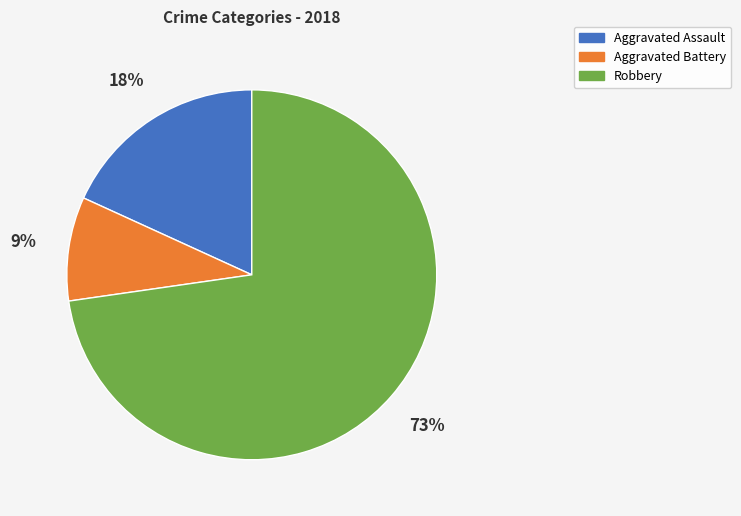

True or false: Aggravated Assault accounts for 18% of the total.

True